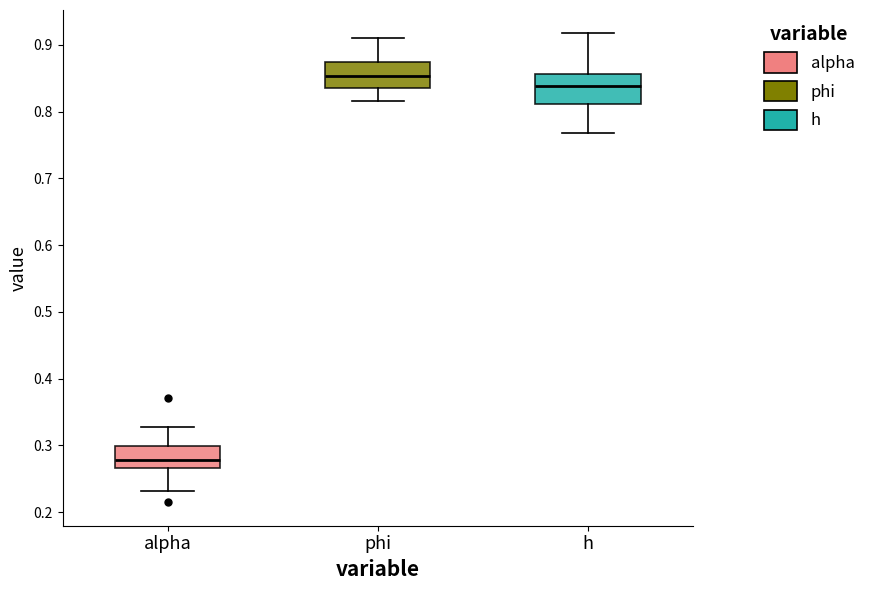

Where is the lower edge of the box for phi on the y-axis? The values are not printed on the chart, so give them approximately, as read against the axis.

0.84